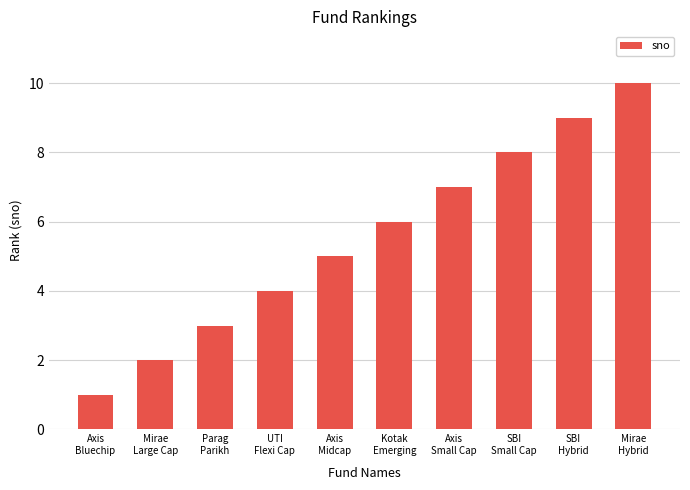

Read the value at Mirae
Large Cap.

2